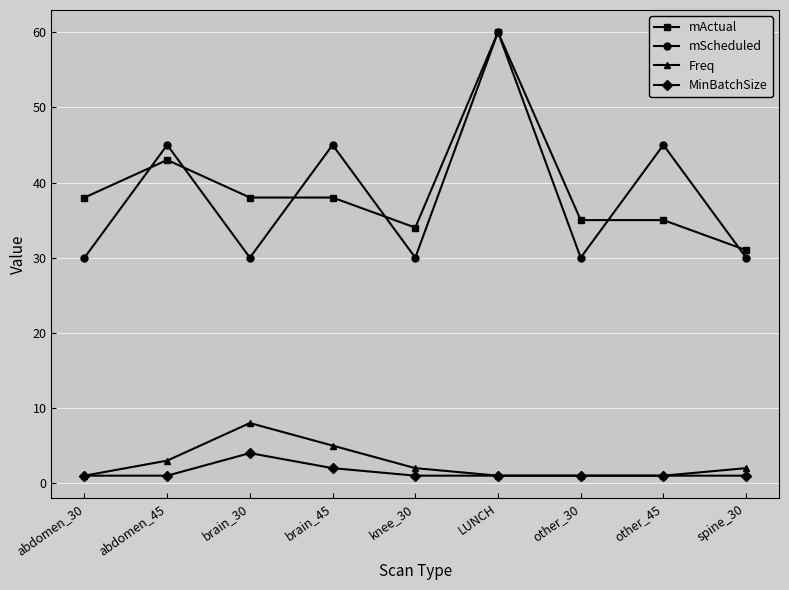

True or false: Freq and mActual intersect in this chart.

False